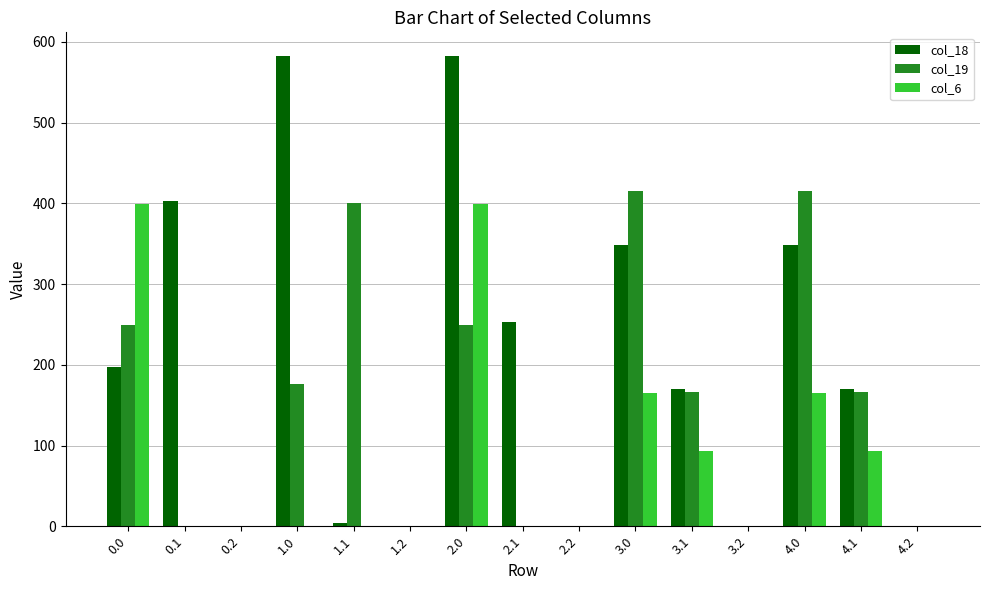

What is the total value across all series at 3.1?

429.1